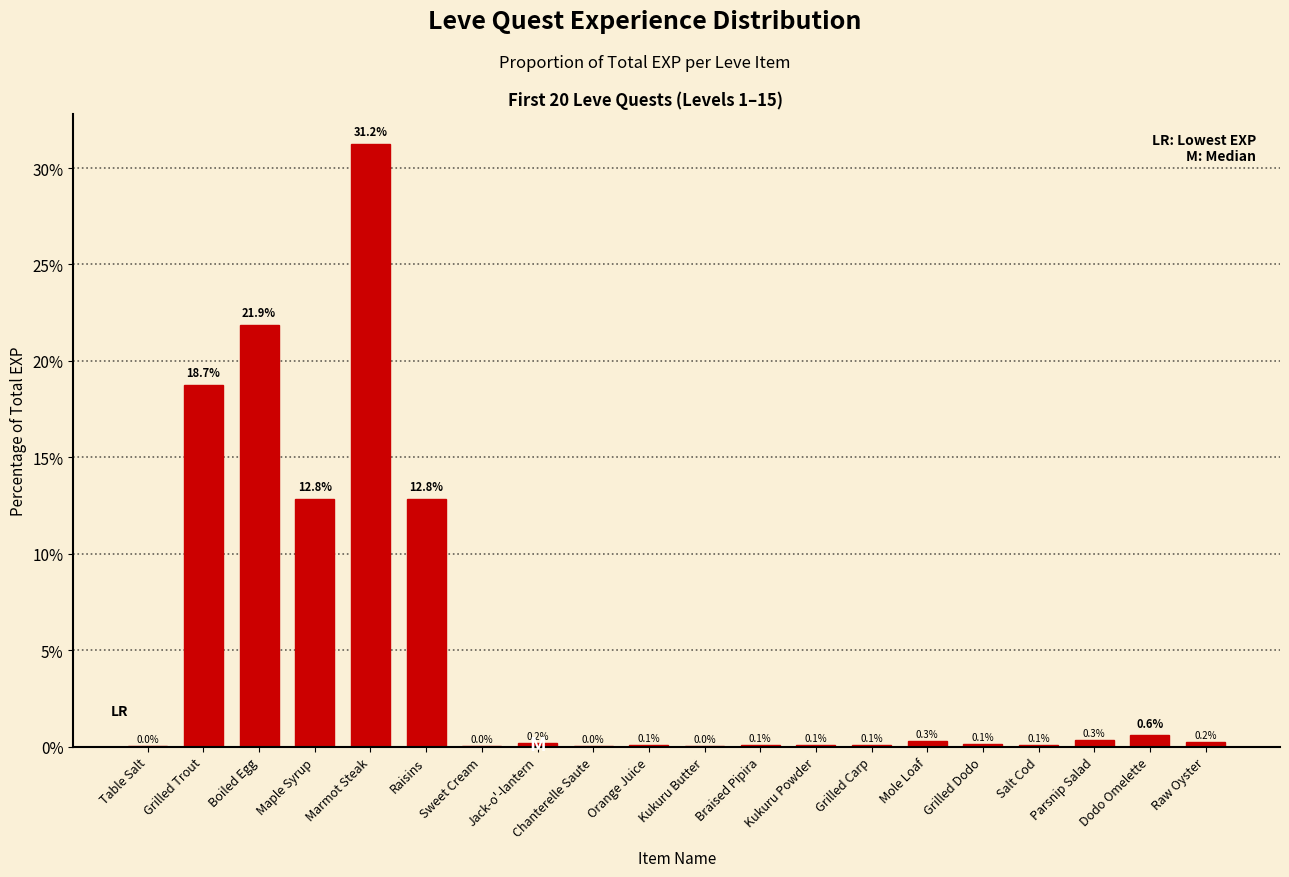

Which has a higher value, Parsnip Salad or Maple Syrup?

Maple Syrup